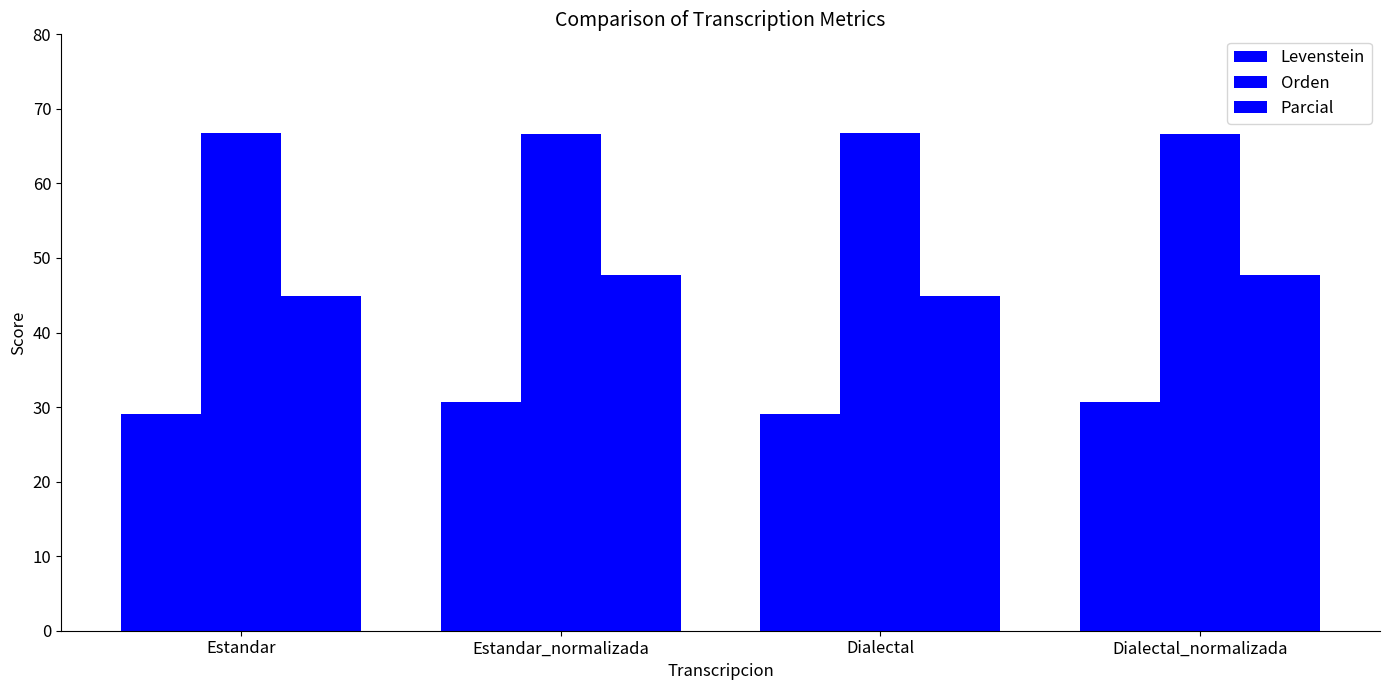

Reading left to right, extract all data points from this chart.

Levenstein: Estandar=29.1	Estandar_normalizada=30.7	Dialectal=29.1	Dialectal_normalizada=30.7
Orden: Estandar=66.7	Estandar_normalizada=66.7	Dialectal=66.7	Dialectal_normalizada=66.7
Parcial: Estandar=44.9	Estandar_normalizada=47.7	Dialectal=44.9	Dialectal_normalizada=47.7